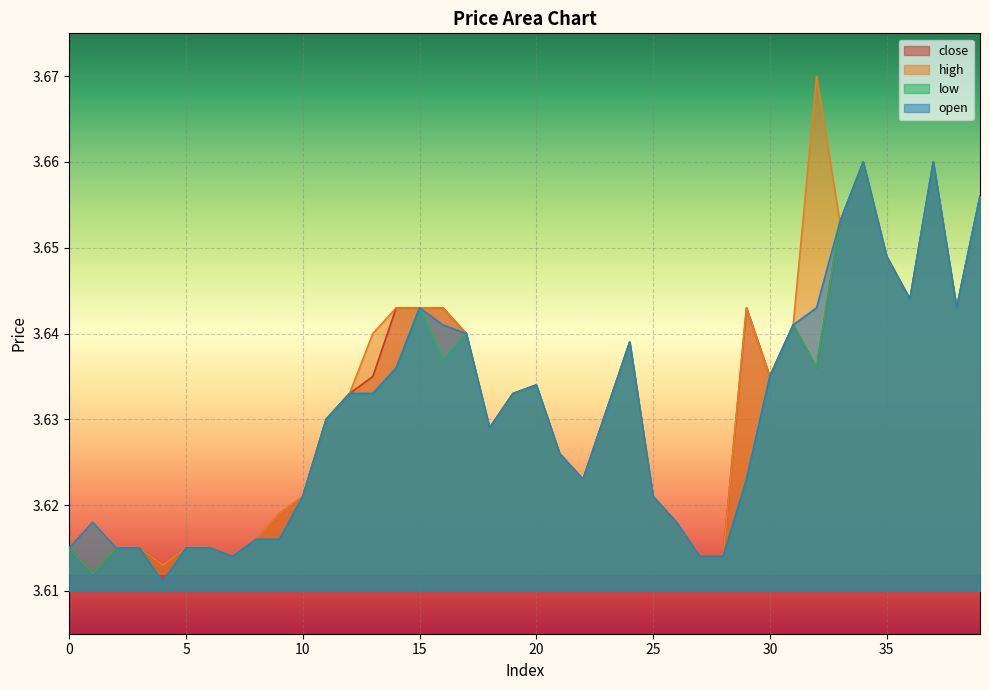

True or false: open and high cross at least once.

False